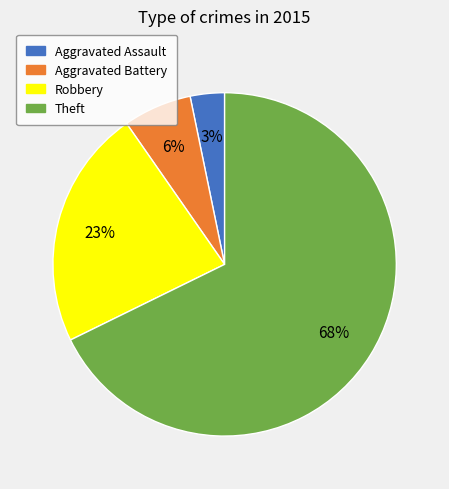

The Robbery slice represents 32% of the pie. True or false?

False